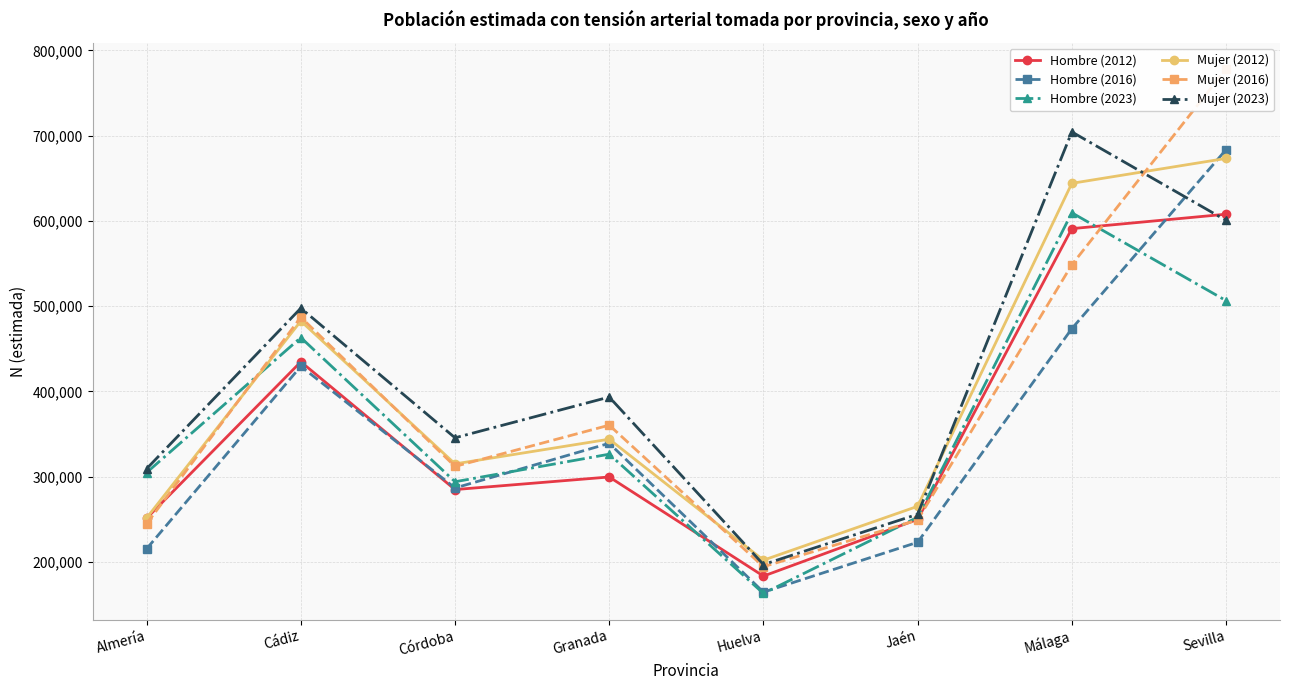

Does the chart display data point markers on the line(s)?

Yes